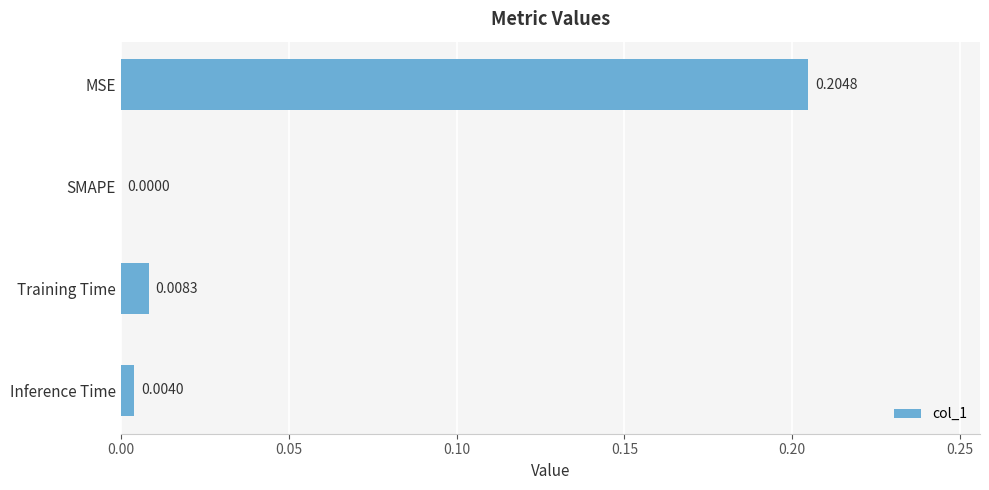

What is the average value?

0.1